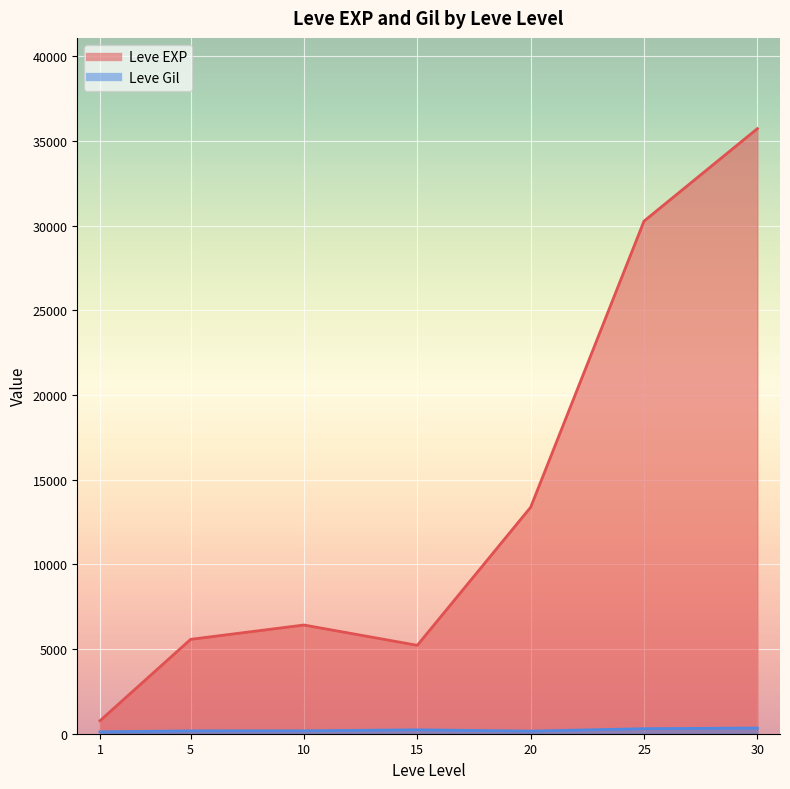

Rank the series by their maximum value, from lowest to highest.

Leve Gil, Leve EXP